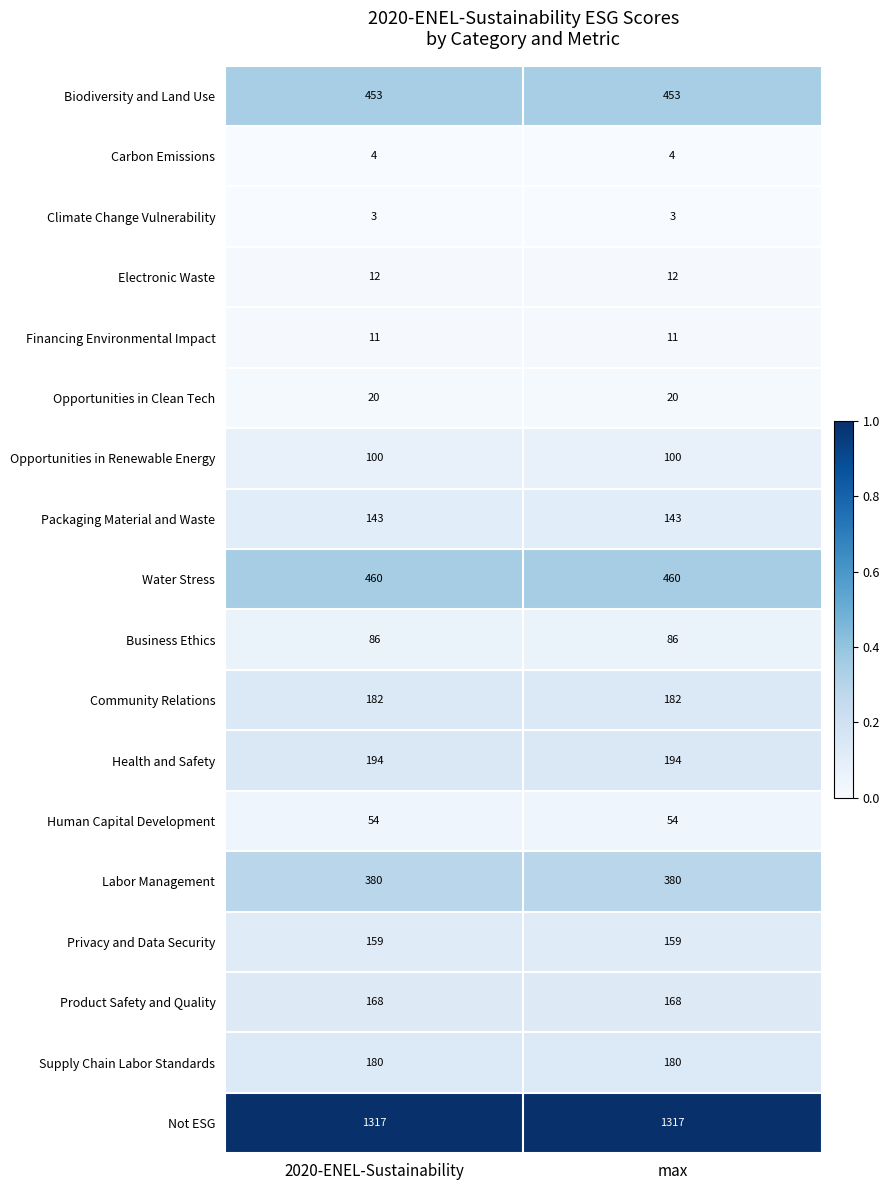

Which series has the largest total across all categories?

Not ESG